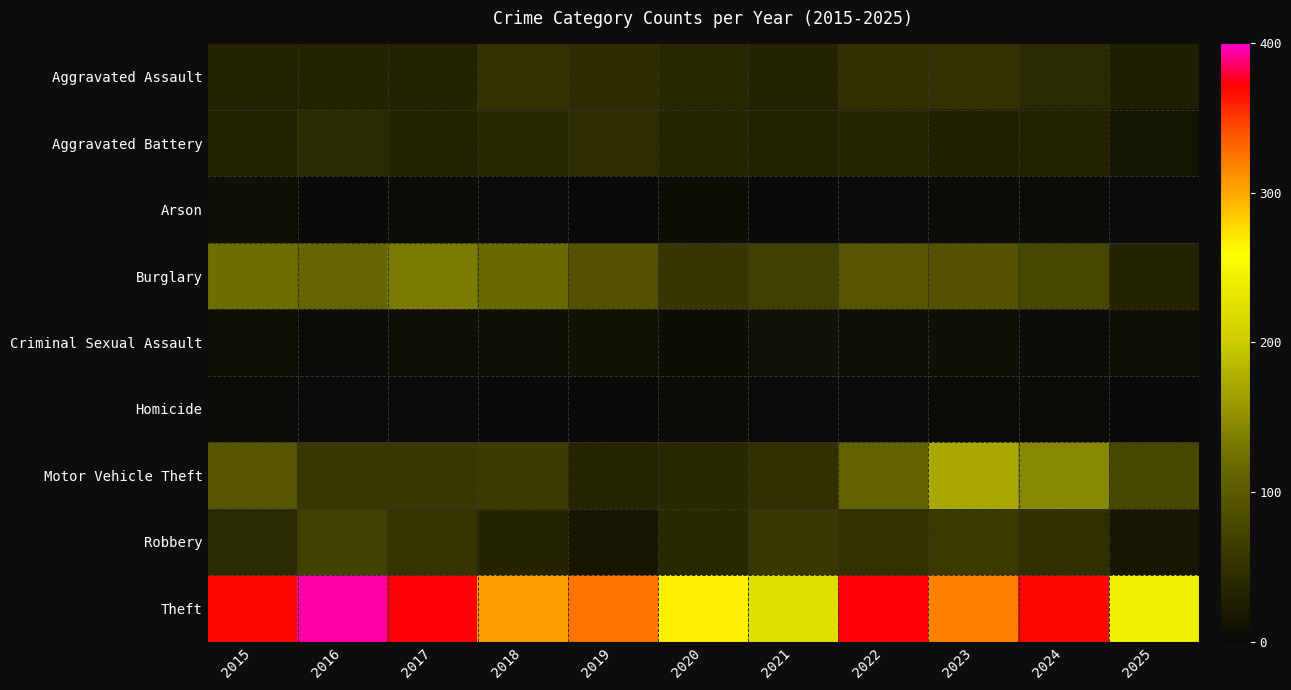

List the series in order of their peak value, lowest first.

Homicide, Arson, Criminal Sexual Assault, Aggravated Battery, Aggravated Assault, Robbery, Burglary, Motor Vehicle Theft, Theft